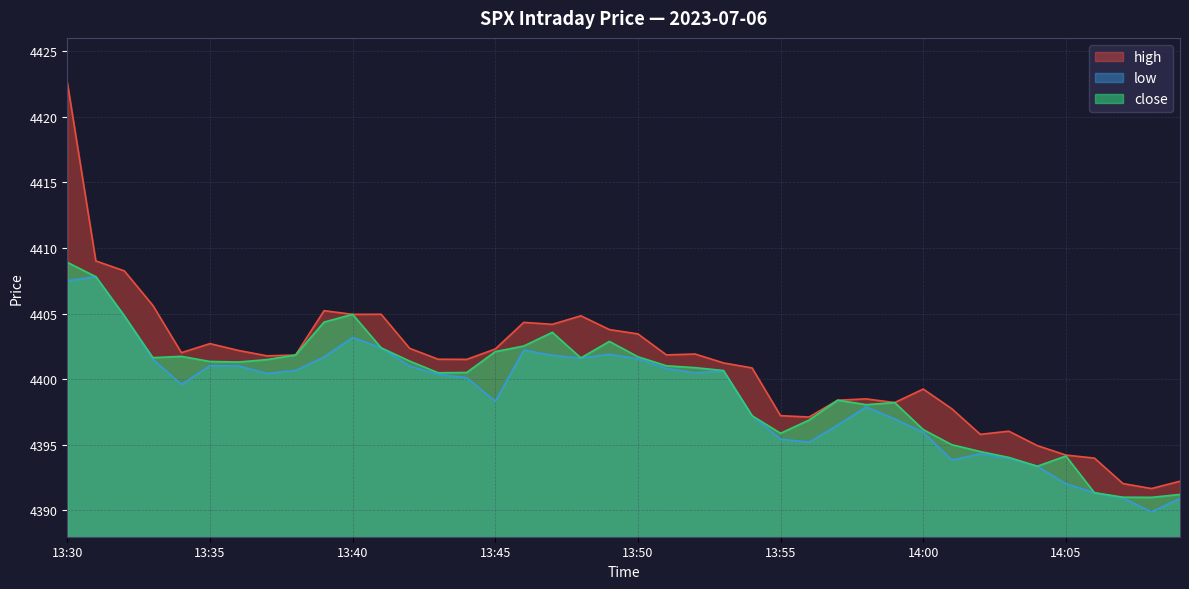

At how many categories does at least one series exceed 4399?

26